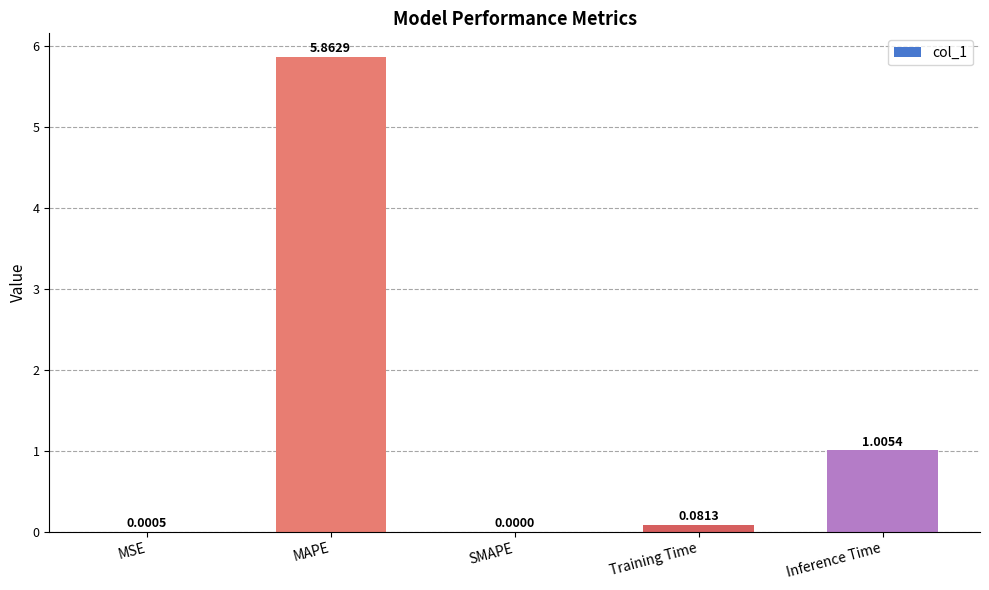

Where is the data nearest to the value 2?

Inference Time